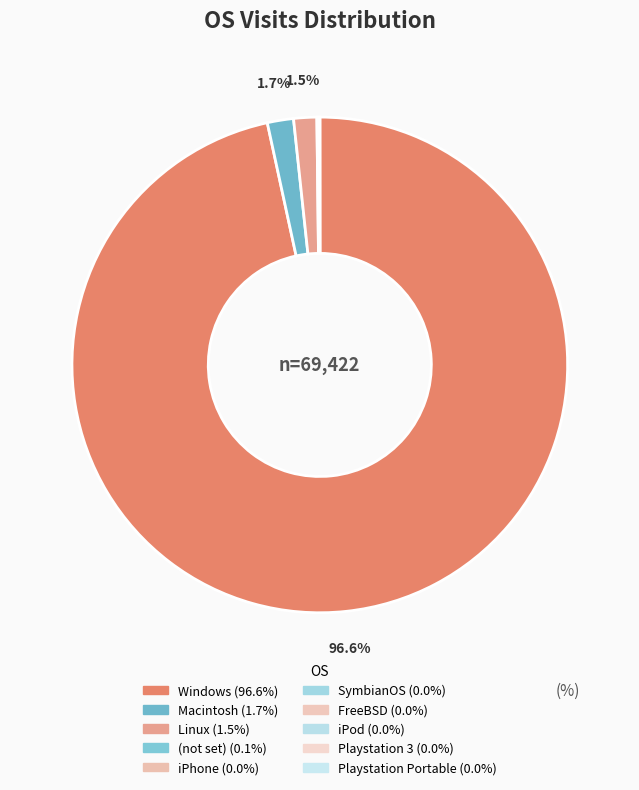

Is it true that Linux is 10% of the pie?

False